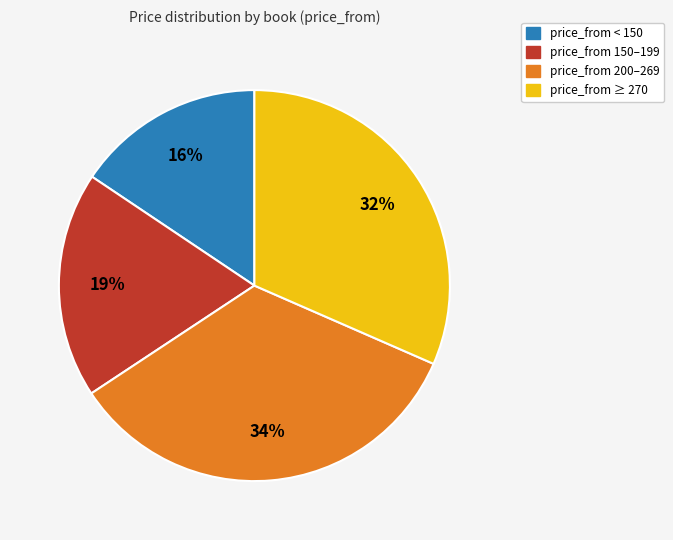

Is there a majority slice in this chart?

No